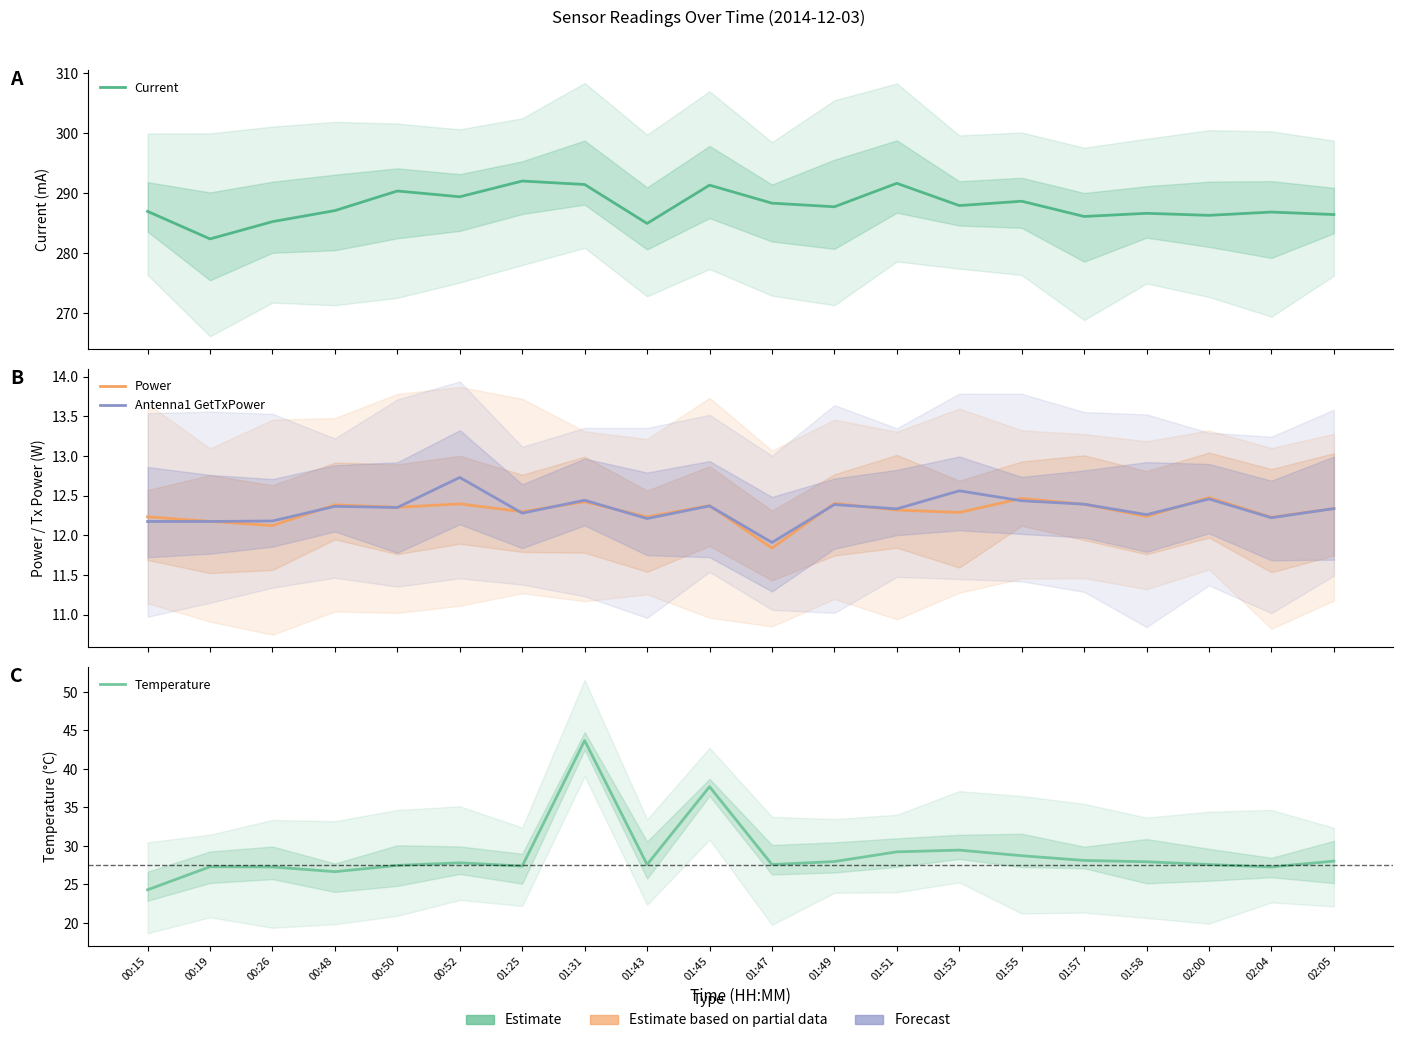

Reading left to right, extract all data points from this chart.

Current: 00:15=287.0	00:19=282.4	00:26=285.2	00:48=287.1	00:50=290.4	00:52=289.4	01:25=292.0	01:31=291.4	01:43=284.9	01:45=291.3	01:47=288.3	01:49=287.7	01:51=291.6	01:53=287.9	01:55=288.6	01:57=286.1	01:58=286.6	02:00=286.3	02:04=286.8	02:05=286.4
Power: 00:15=12.2	00:19=12.2	00:26=12.1	00:48=12.4	00:50=12.4	00:52=12.4	01:25=12.3	01:31=12.4	01:43=12.2	01:45=12.4	01:47=11.8	01:49=12.4	01:51=12.3	01:53=12.3	01:55=12.5	01:57=12.4	01:58=12.2	02:00=12.5	02:04=12.2	02:05=12.3
Antenna1 GetTxPower: 00:15=12.2	00:19=12.2	00:26=12.2	00:48=12.4	00:50=12.4	00:52=12.7	01:25=12.3	01:31=12.4	01:43=12.2	01:45=12.4	01:47=11.9	01:49=12.4	01:51=12.3	01:53=12.6	01:55=12.4	01:57=12.4	01:58=12.3	02:00=12.5	02:04=12.2	02:05=12.3
Temperature: 00:15=24.3	00:19=27.3	00:26=27.3	00:48=26.7	00:50=27.5	00:52=27.8	01:25=27.4	01:31=43.7	01:43=27.6	01:45=37.7	01:47=27.6	01:49=28.0	01:51=29.2	01:53=29.5	01:55=28.7	01:57=28.1	01:58=27.9	02:00=27.6	02:04=27.3	02:05=28.0